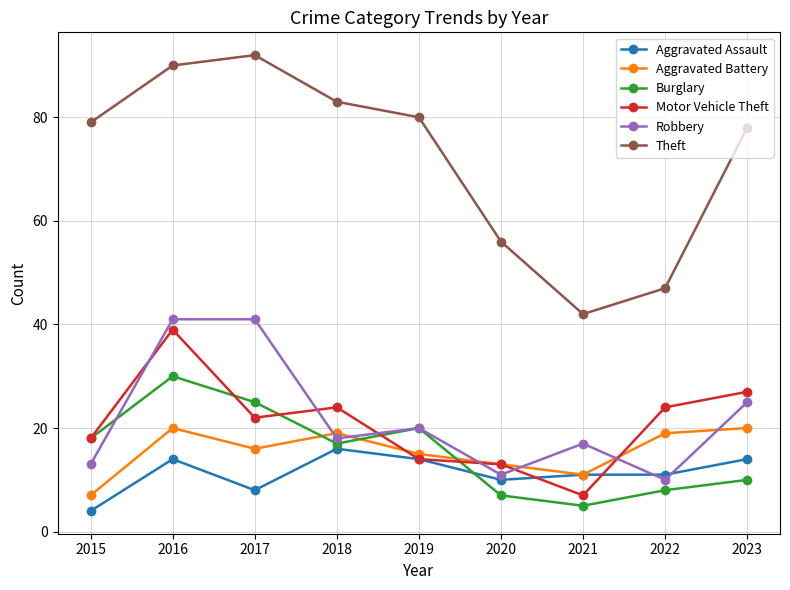

How many data points in Motor Vehicle Theft are less than 22?

4